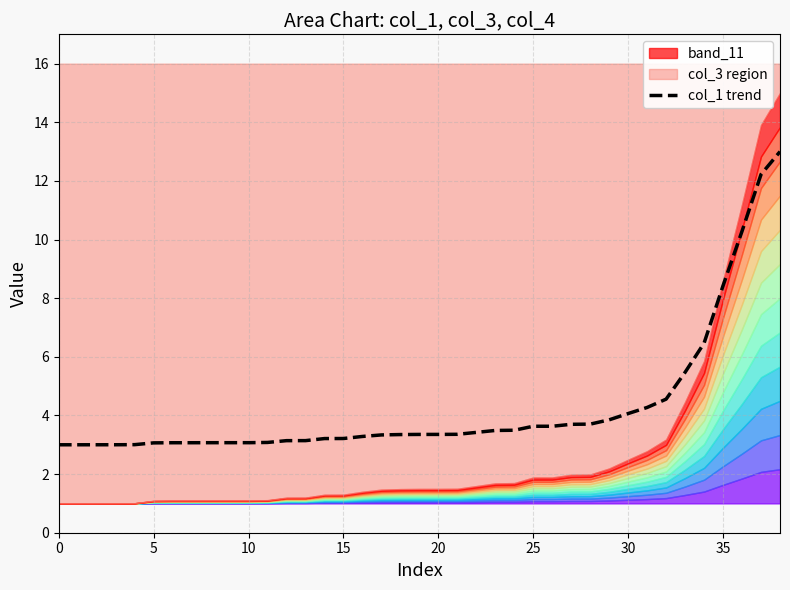

The value at 0 is 0.7. True or false?

False